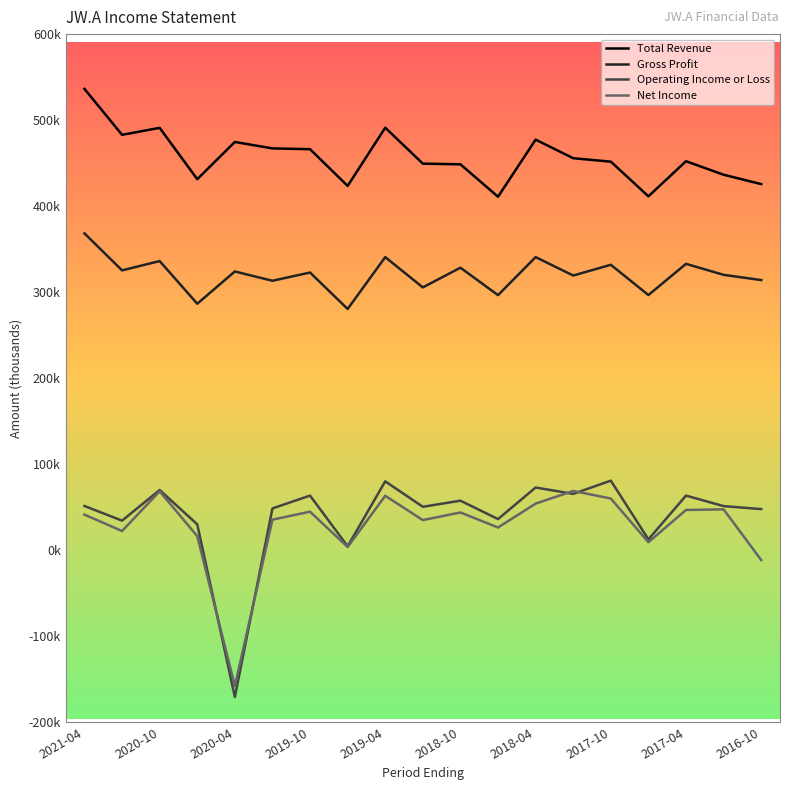

Which series has the widest spread of values?

Operating Income or Loss